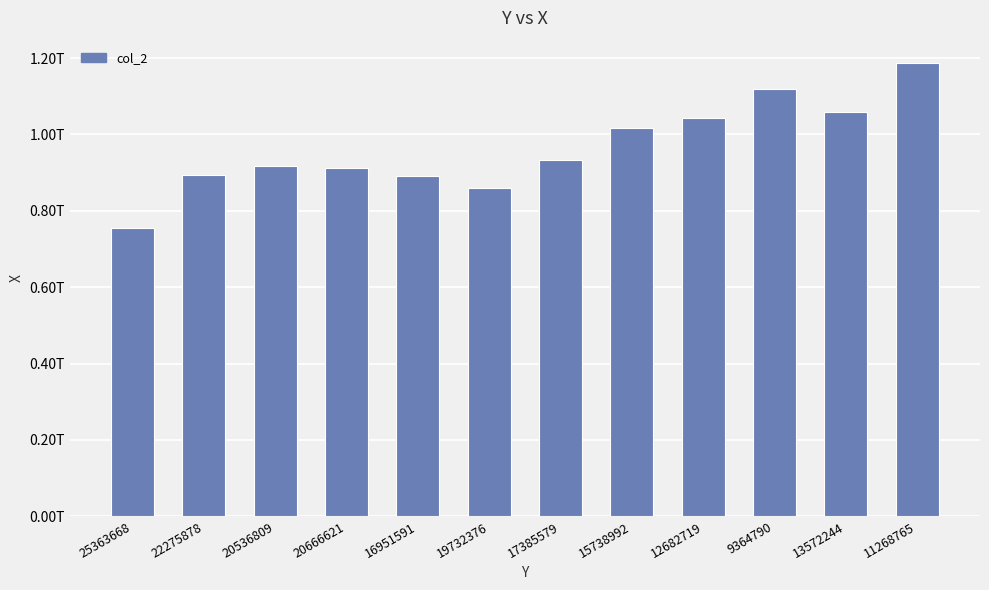

Does the chart contain stacked bars?

No